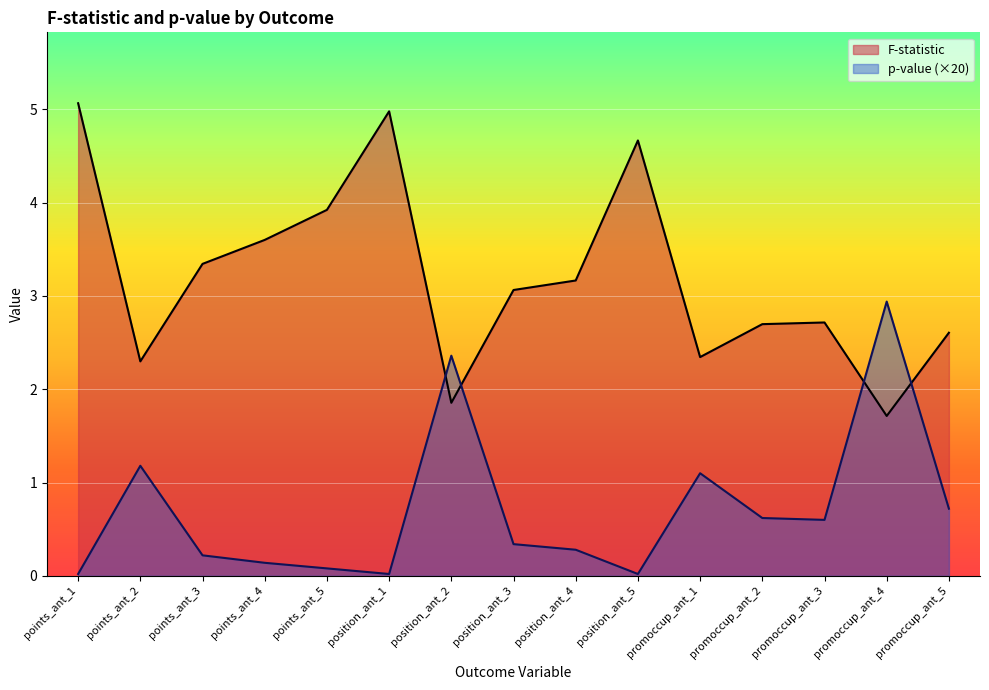

What are all the series names shown in the legend?

F-statistic, p-value (×20)